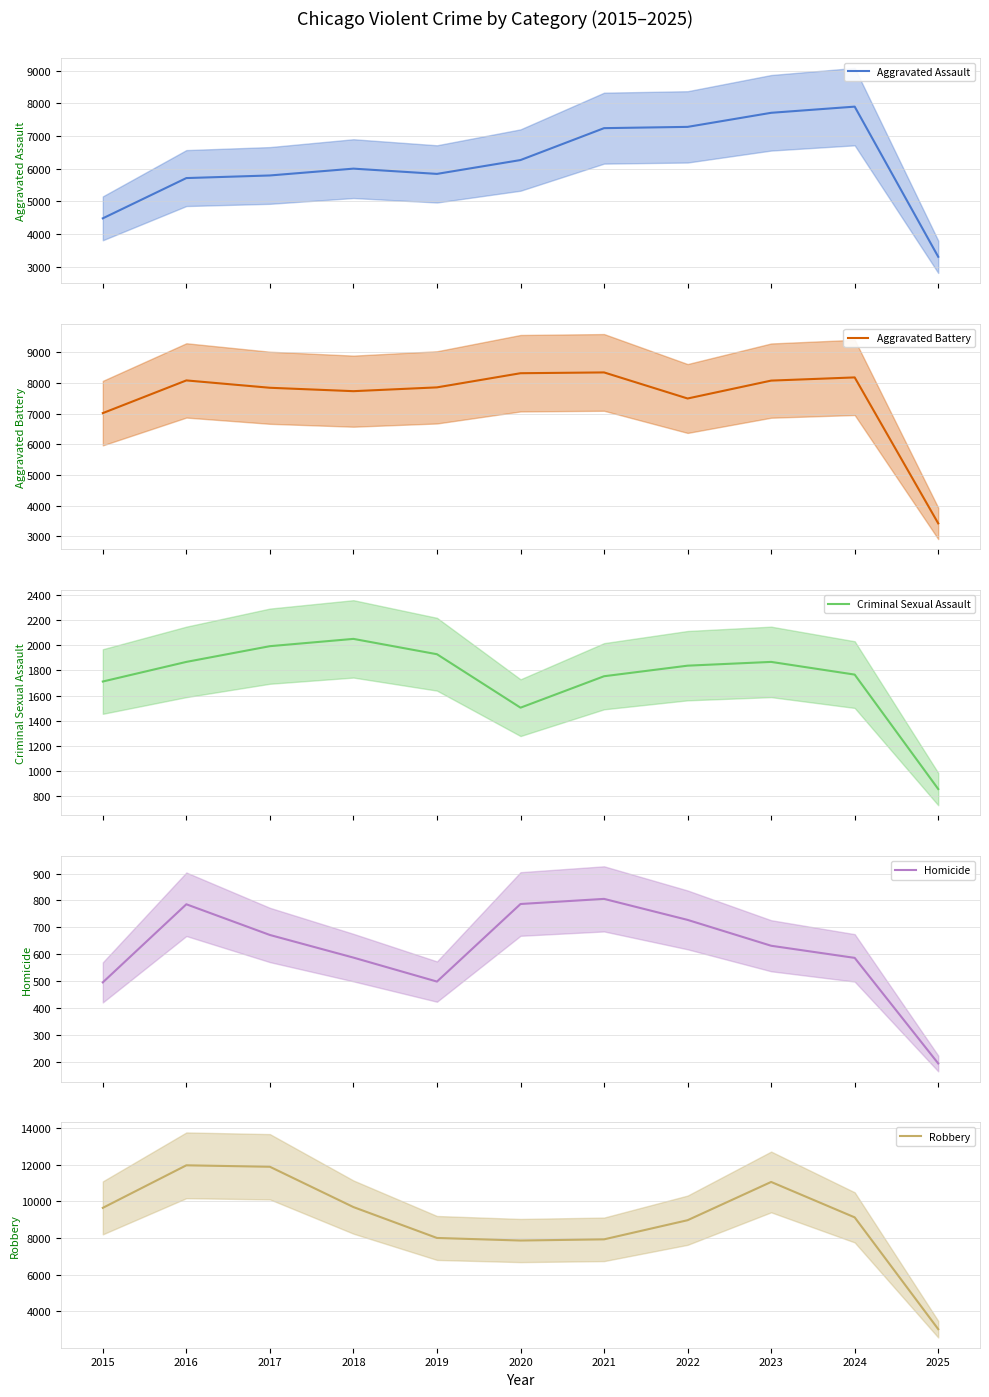

How many data points in Robbery are less than 9119?

5